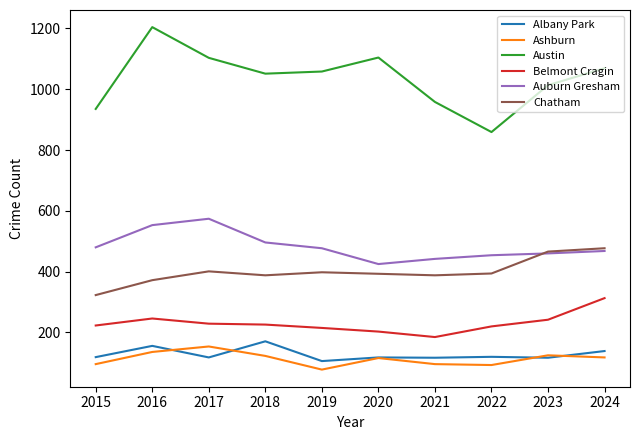

True or false: Belmont Cragin and Austin cross at least once.

False